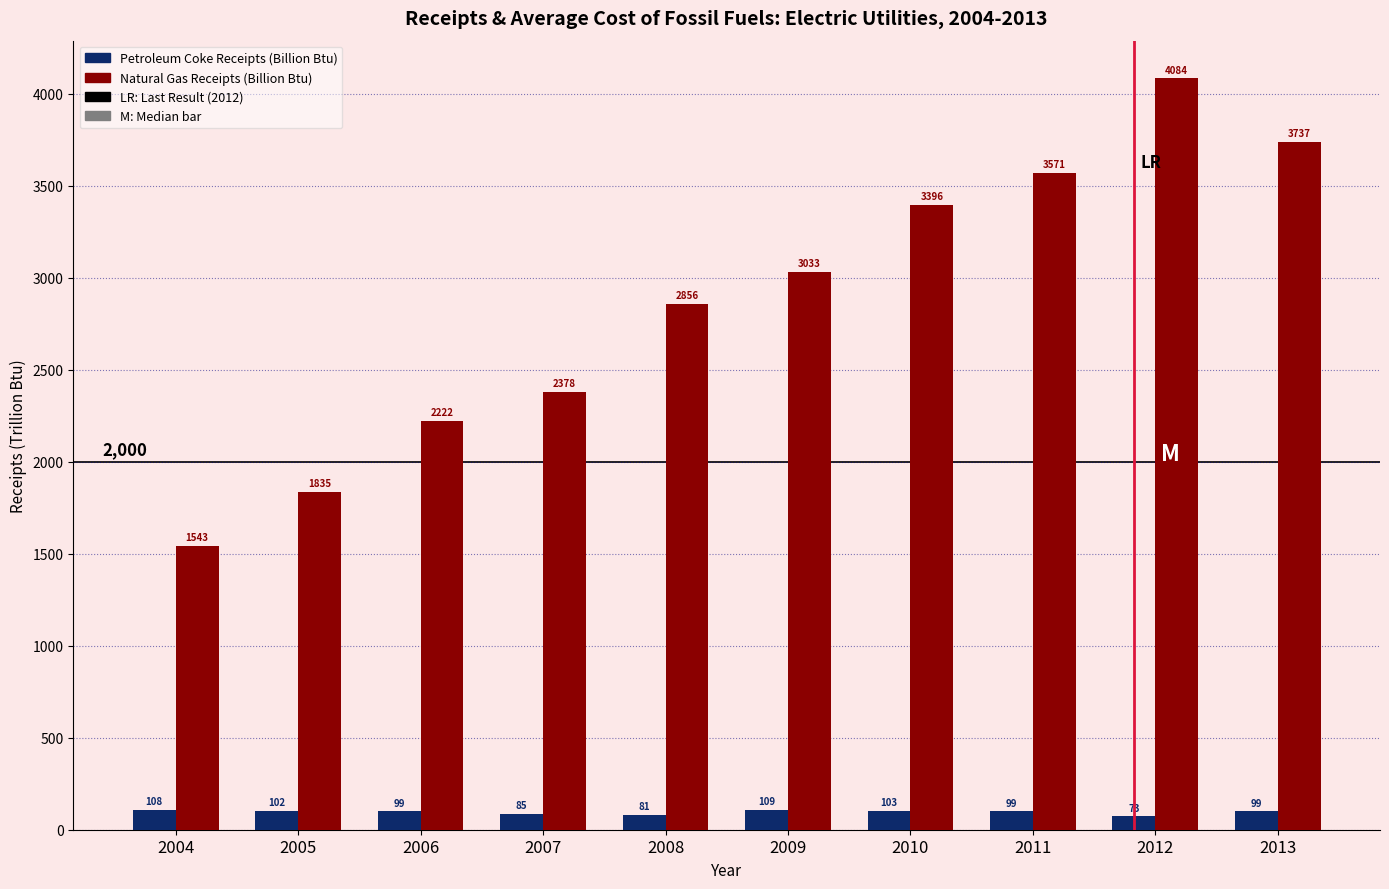

Which series has the largest range (max minus min)?

Natural Gas Receipts (Billion Btu)